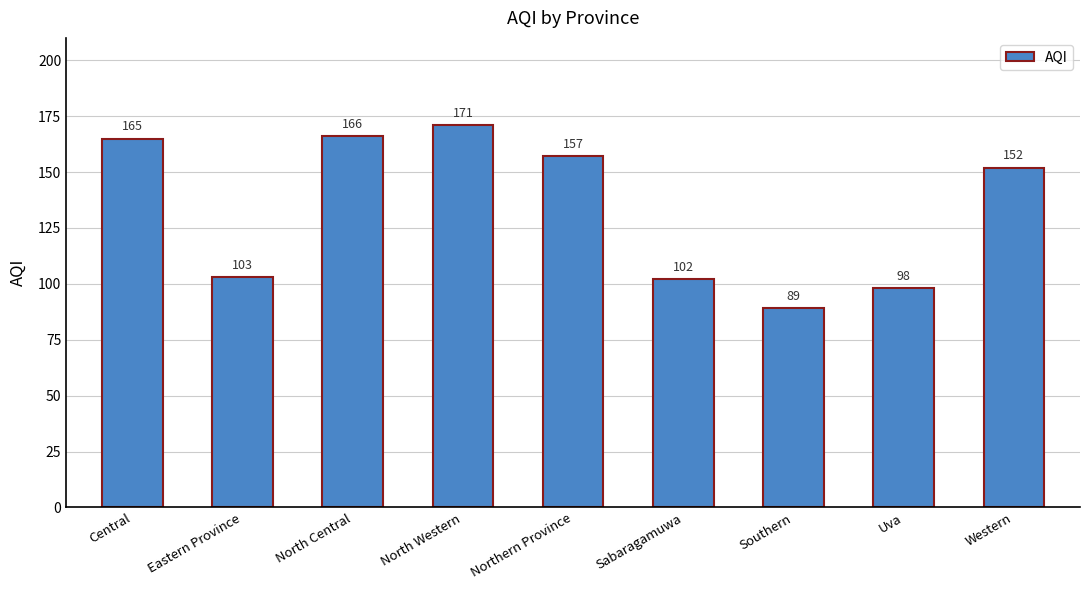

What is the difference between the values at Eastern Province and Southern?

14